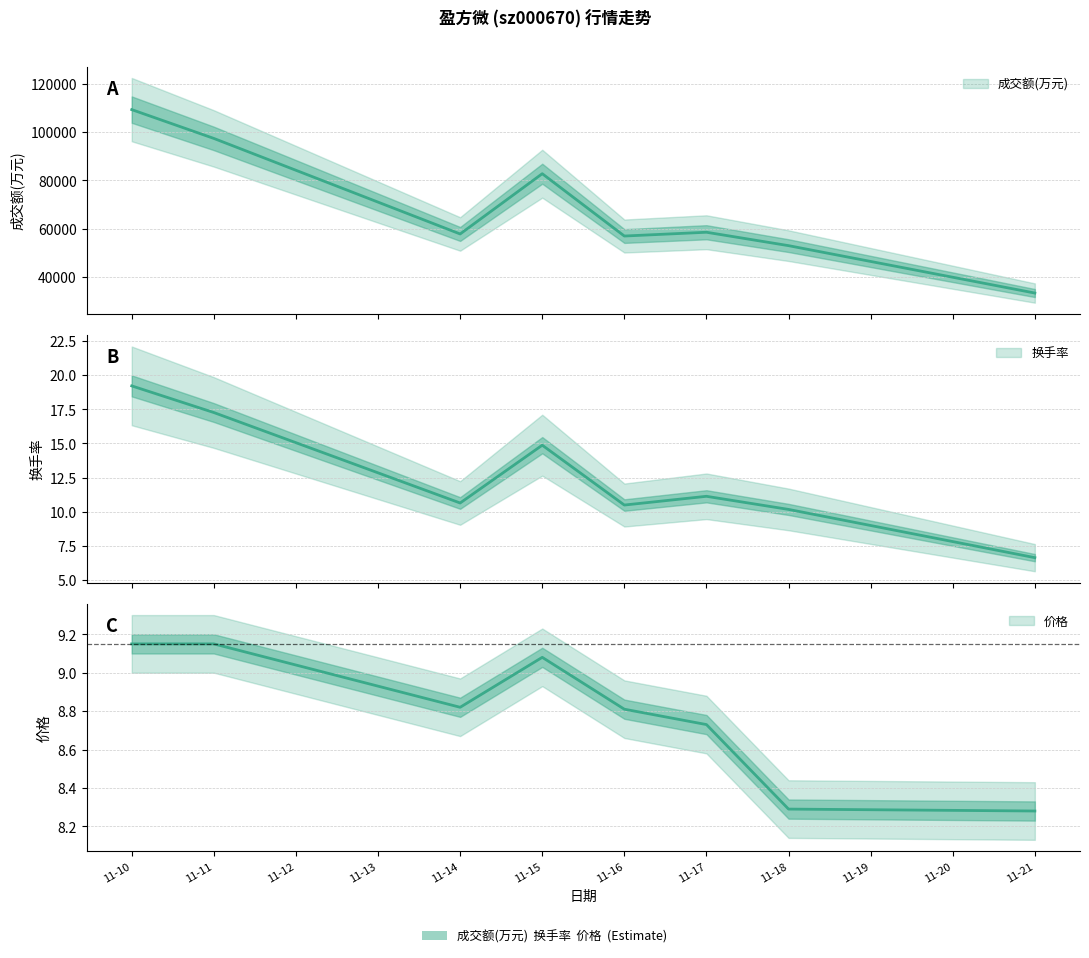

Reading right to left, list all the values displayed in this chart.

成交额(万元): 33340.0	52973.0	58525.0	56956.0	82773.0	57810.0	97387.0	109318.0
换手率: 6.6	10.2	11.1	10.5	14.9	10.6	17.3	19.2
价格: 8.3	8.3	8.7	8.8	9.1	8.8	9.2	9.2